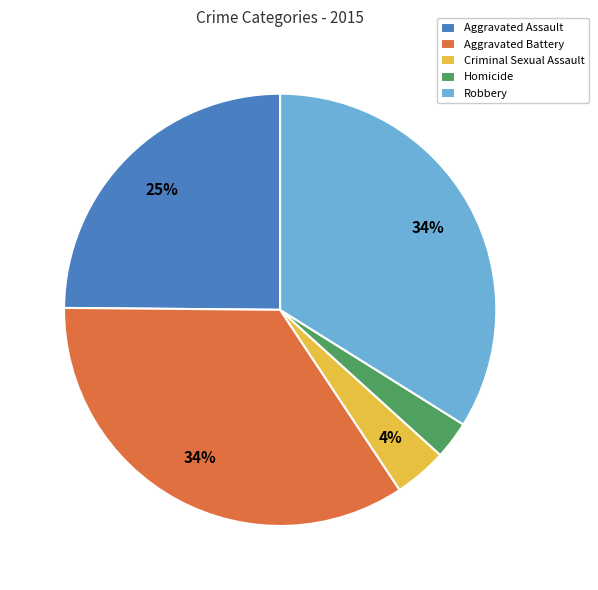

Between Criminal Sexual Assault and Homicide, which is larger?

Criminal Sexual Assault